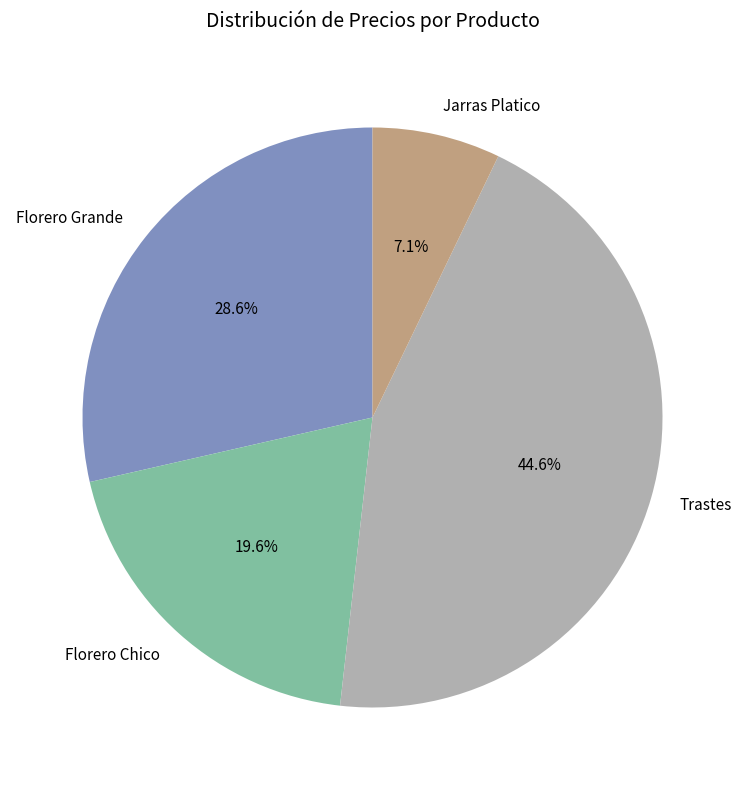

What percentage is the Jarras Platico slice, to the nearest percent?

7%